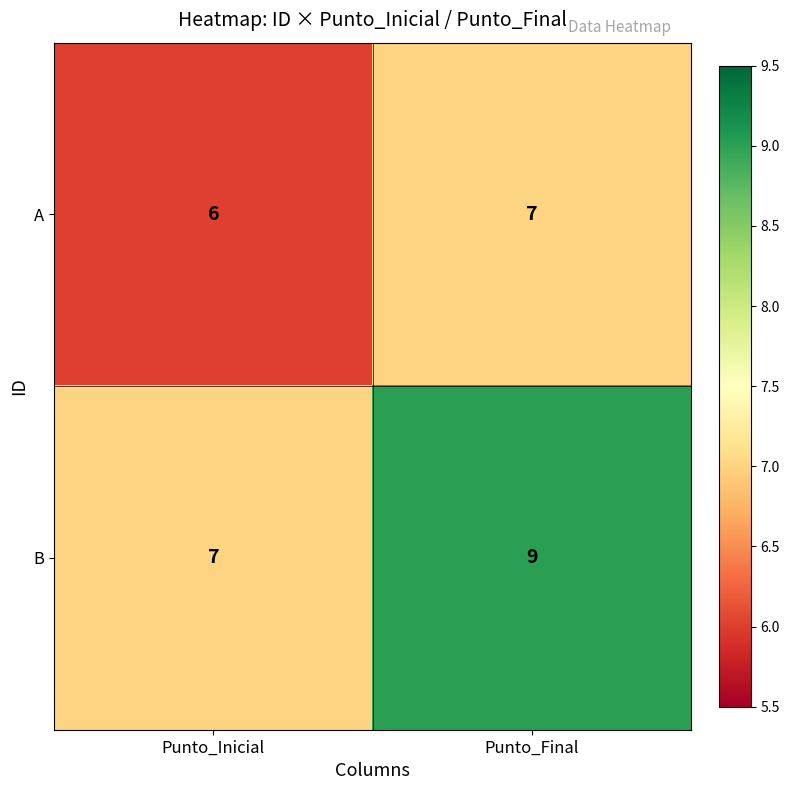

List the series in order of their peak value, highest first.

B, A